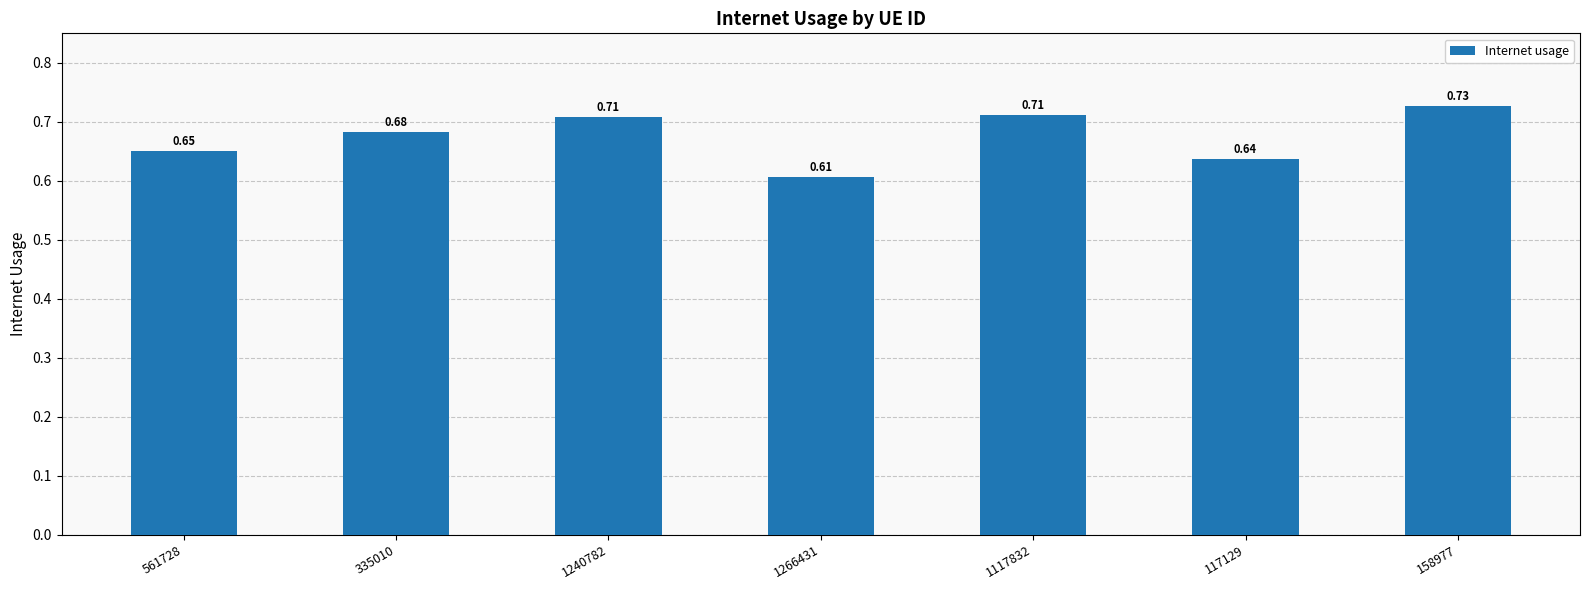

What is the change in value from 1266431 to 1117832?

+0.1